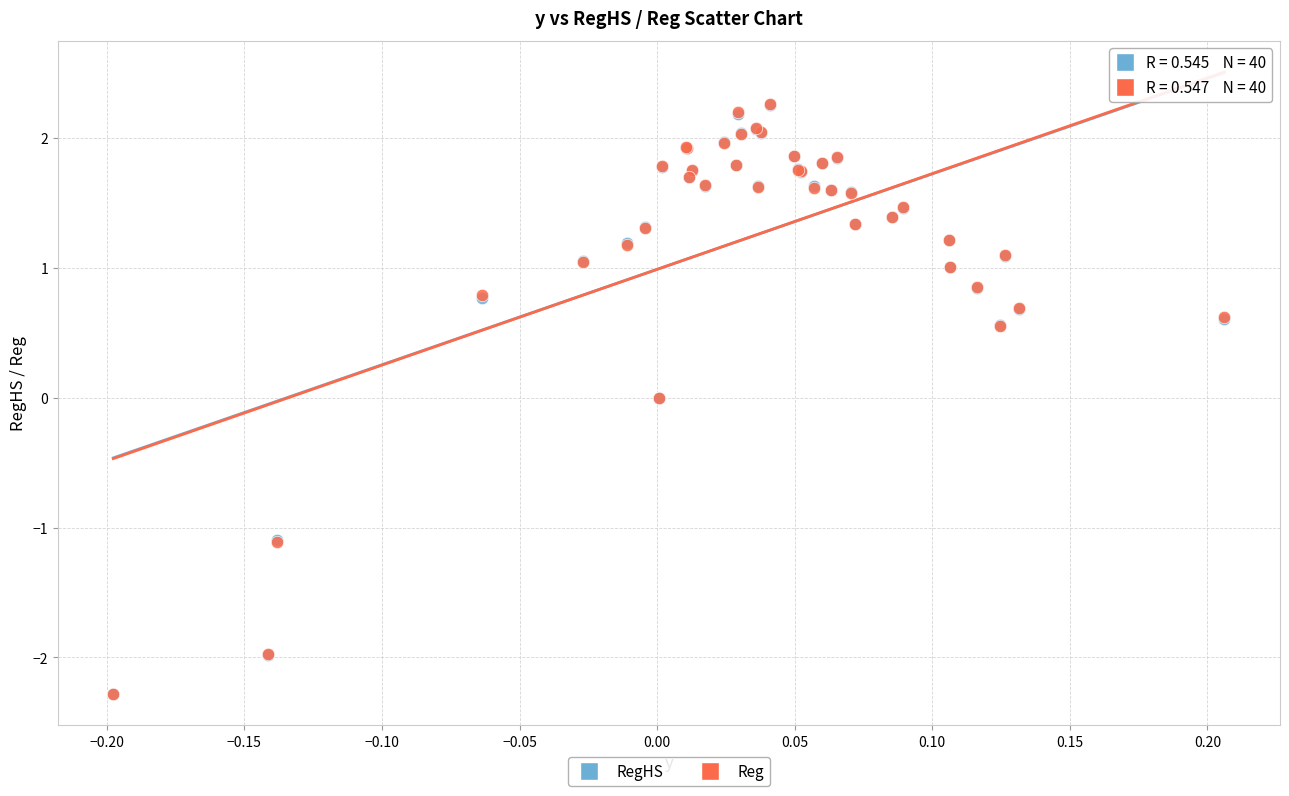

What are all the series names shown in the legend?

RegHS, Reg